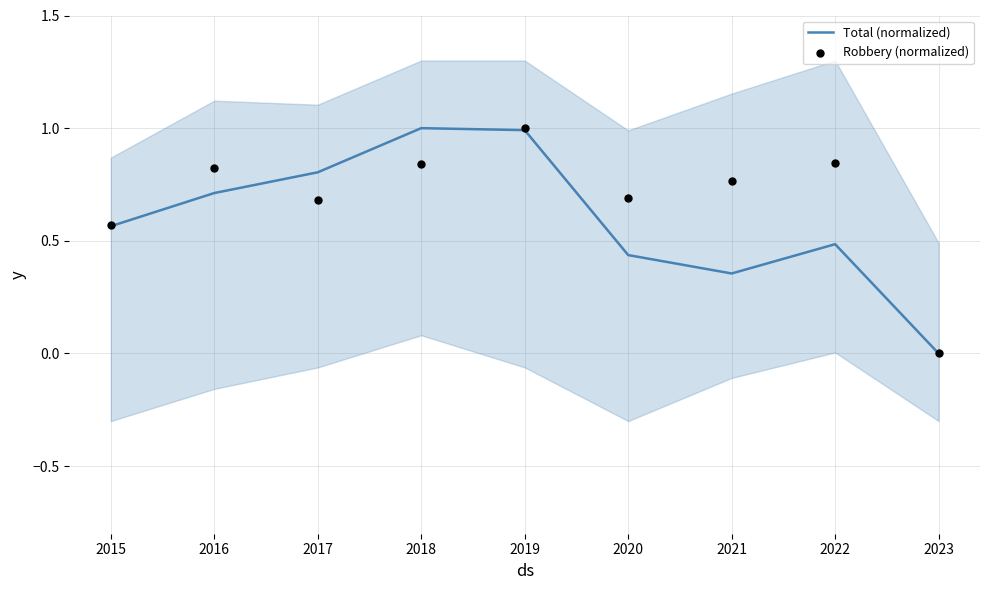

Is the value of Robbery (normalized) at 2023 greater than the value of Total (normalized) at 2023?

No